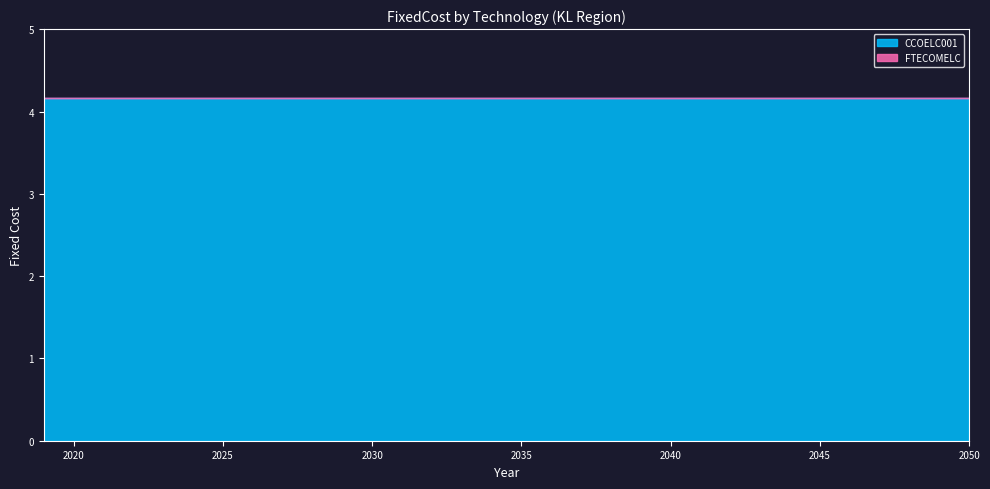

The FTECOMELC series shows 0.0 at 2027. True or false?

True